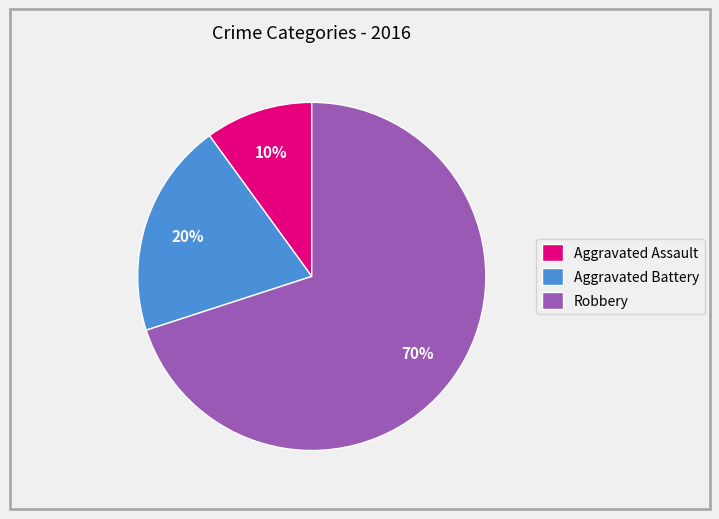

True or false: Aggravated Battery accounts for 10% of the total.

False